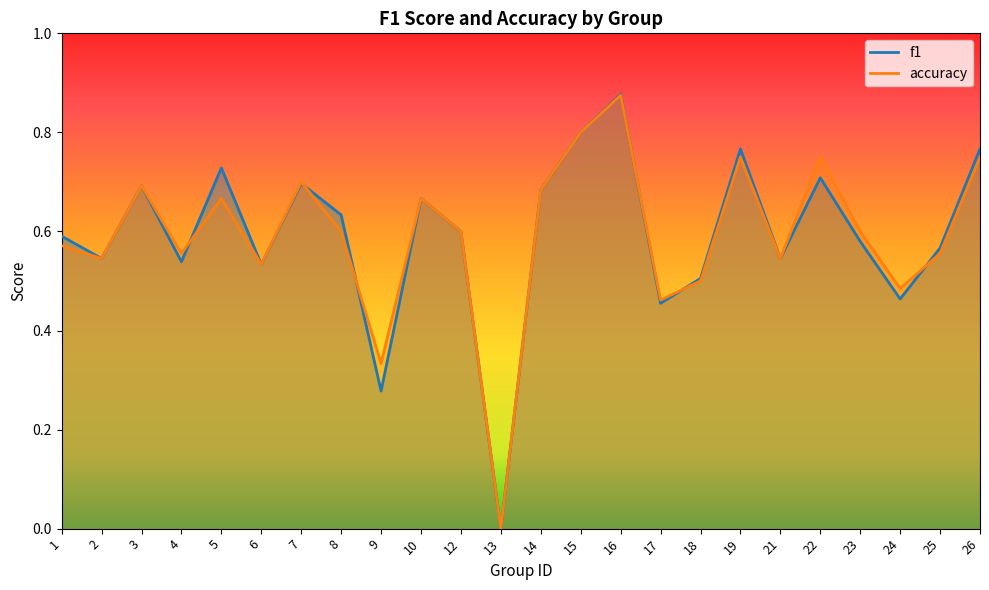

In f1, how many points are higher than both neighbors (excluding endpoints)?

7